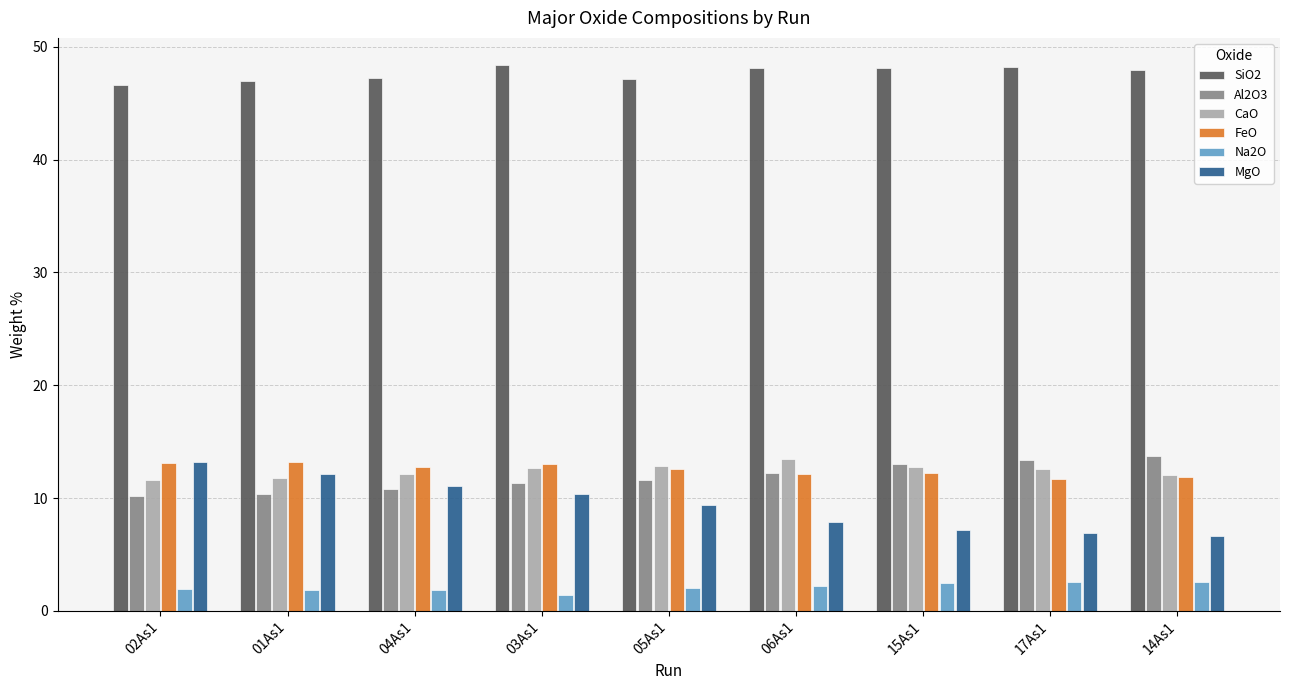

What is the spread (max minus min) of values at 01As1?

45.1